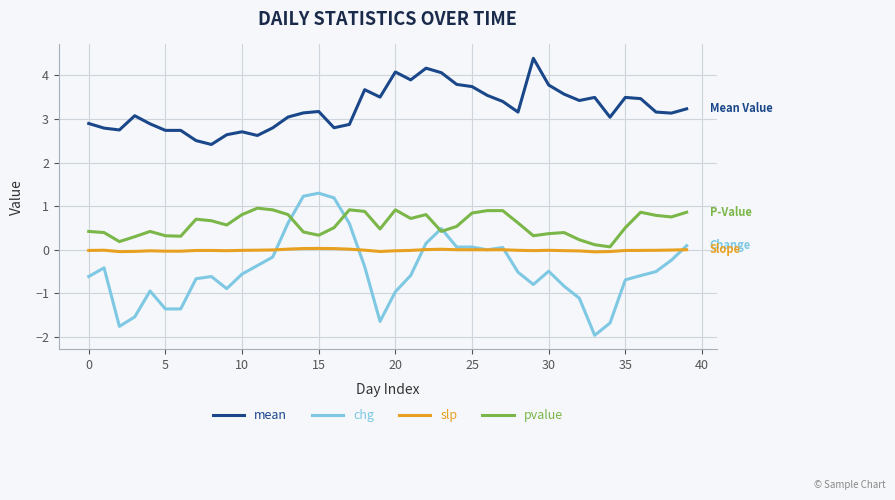

Does the chart have visible grid lines?

Yes